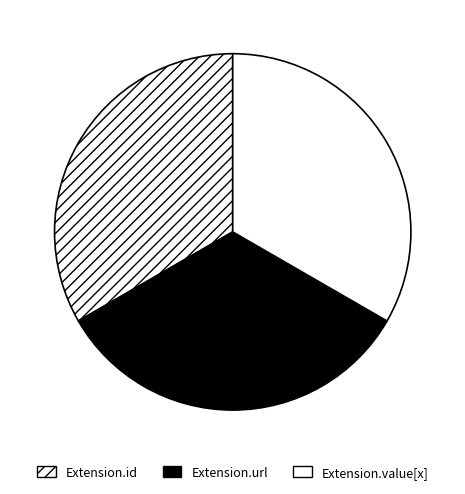

Is there any slice that represents more than half of the pie?

No